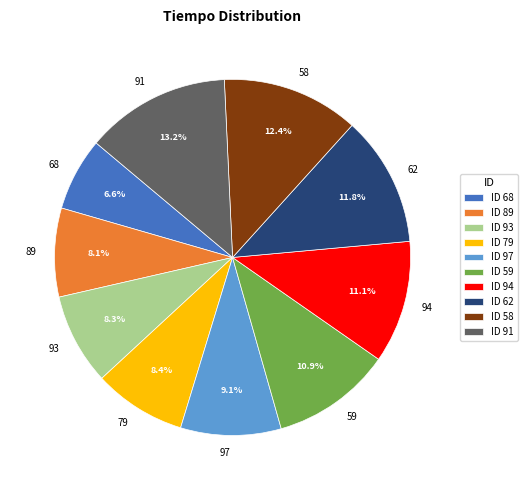

Which has a higher value, 58 or 62?

58